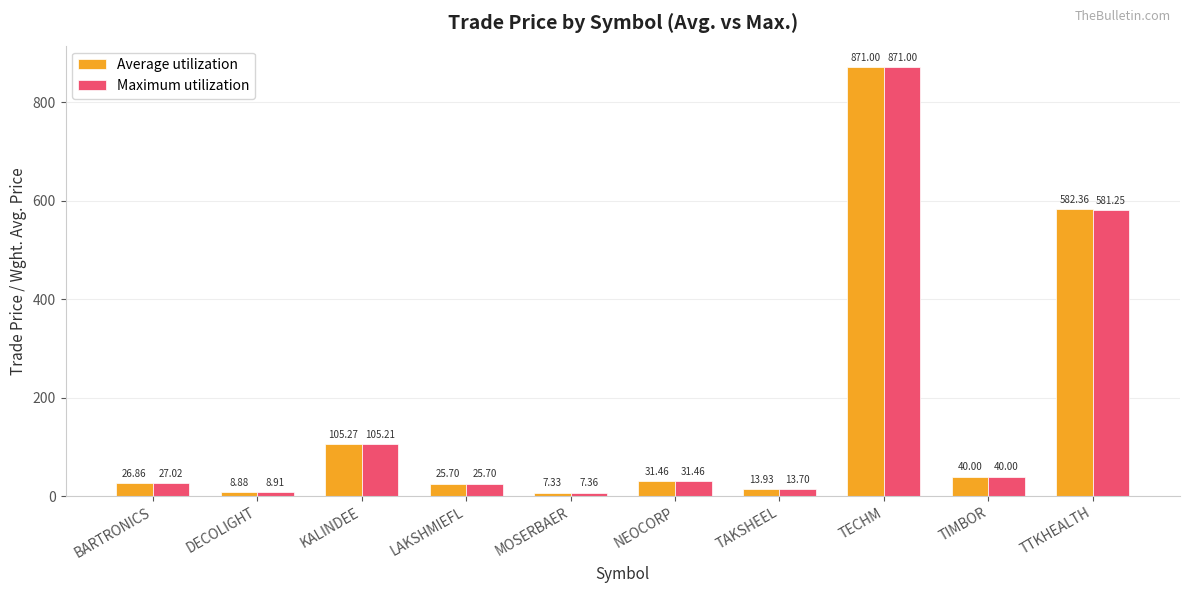

What is the smallest value displayed?

7.3